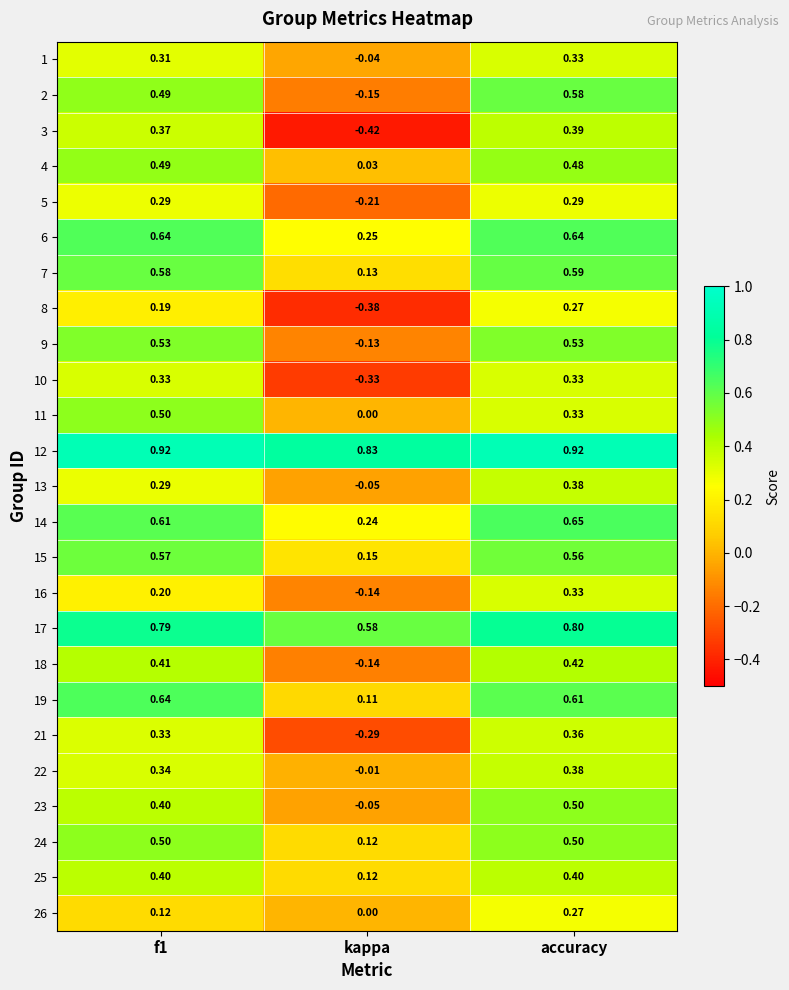

What is the total value across all series at accuracy?

11.8